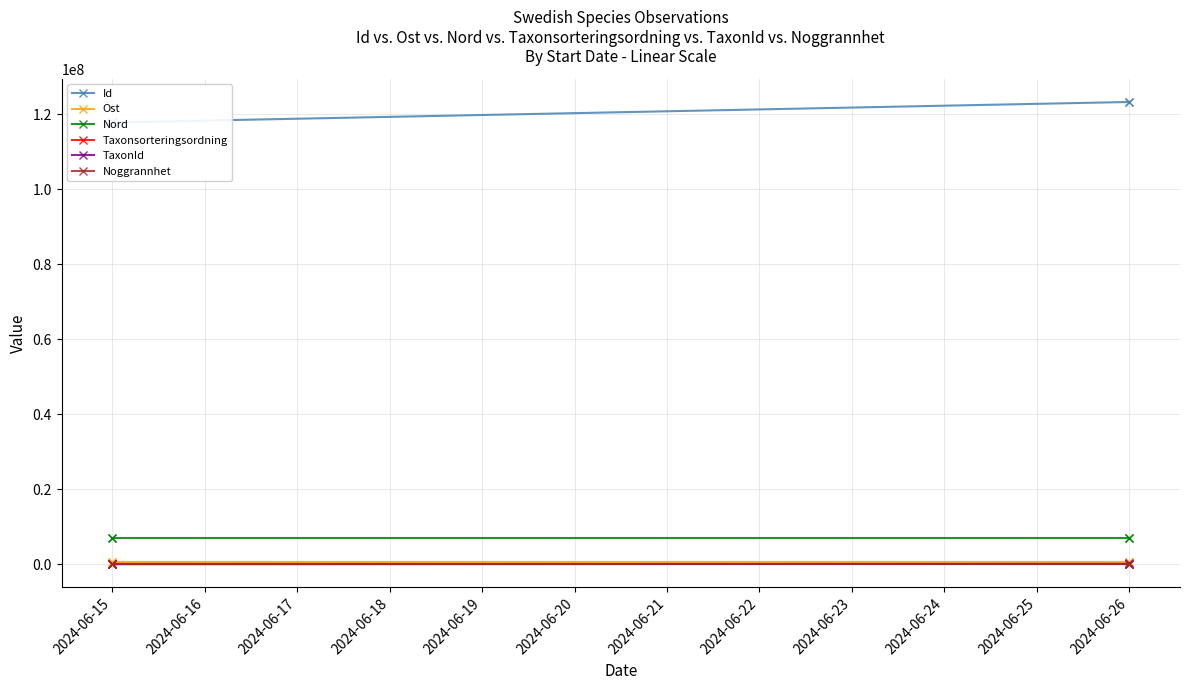

Where does the Ost series first go above 616664?

2024-06-15